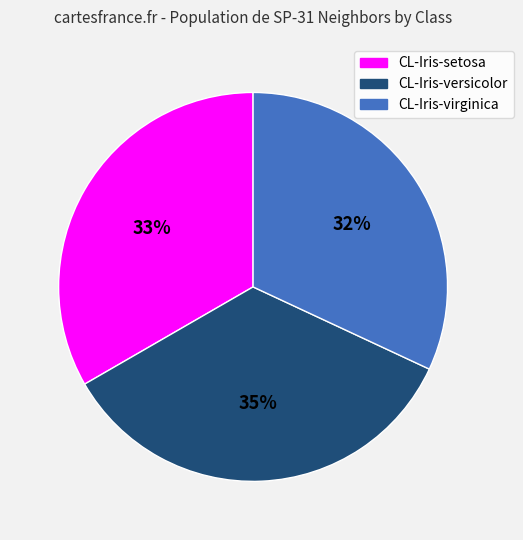

Do CL-Iris-versicolor and CL-Iris-virginica together represent more than half of the pie?

Yes